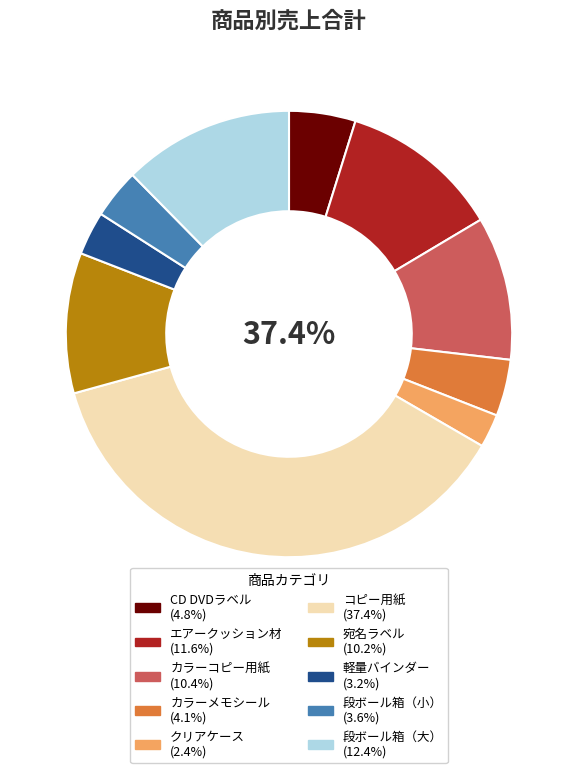

Is it true that 宛名ラベル is 10% of the pie?

True